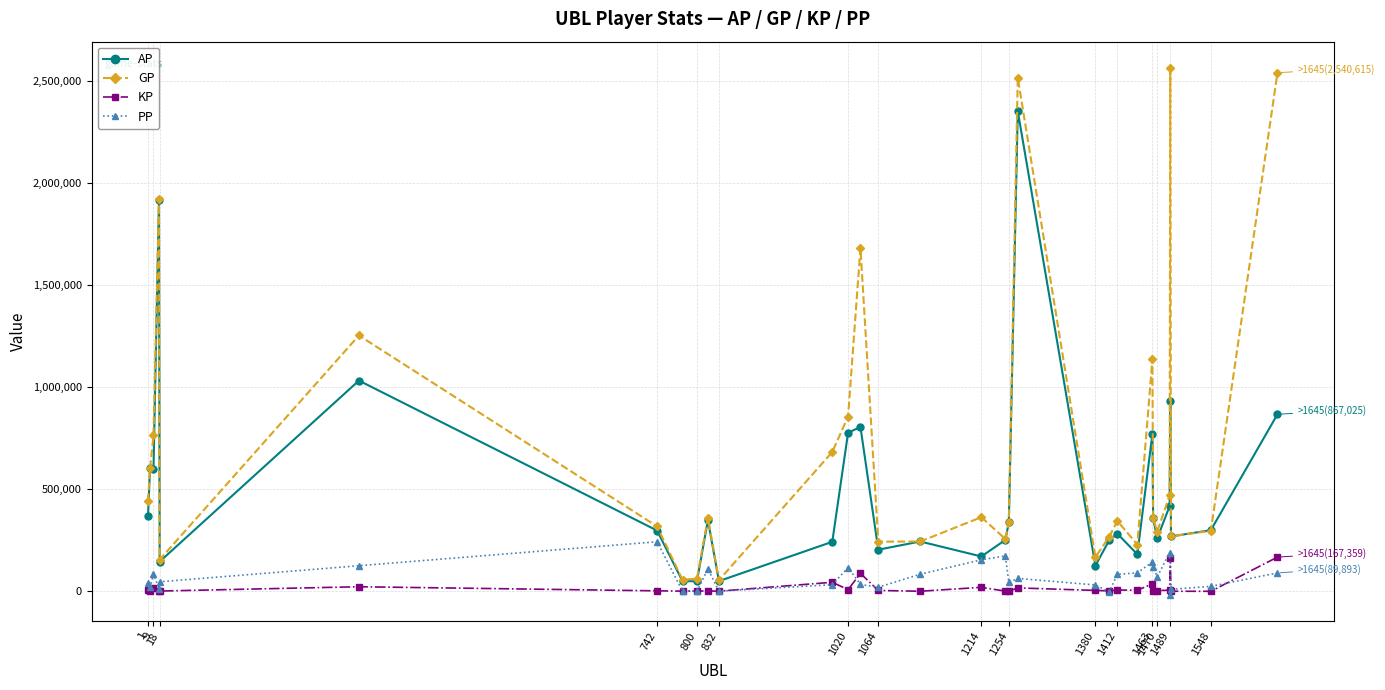

In GP, how many points are lower than both neighbors (excluding endpoints)?

9